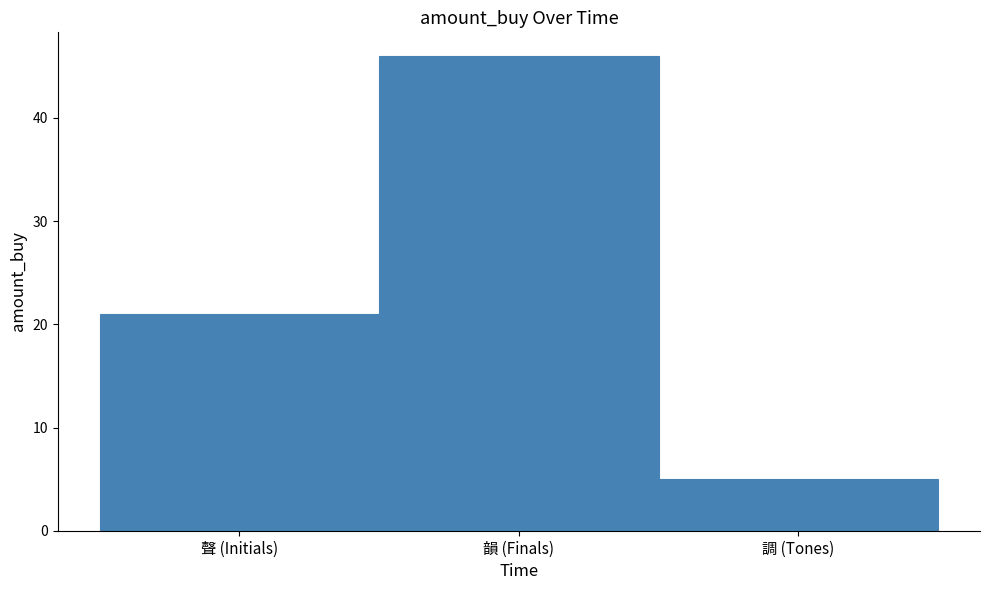

Reading left to right, transcribe all the data shown in this chart.

21	46	5